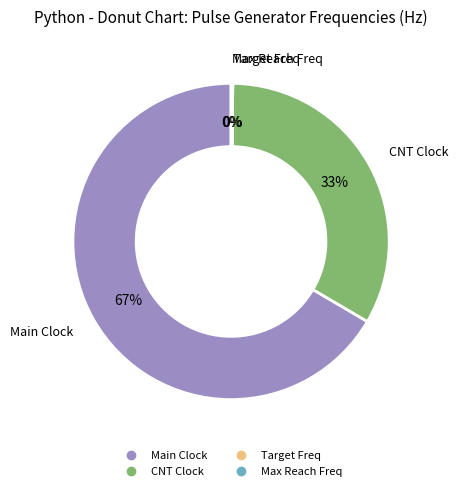

To the nearest percent, what is the average slice percentage?

25%